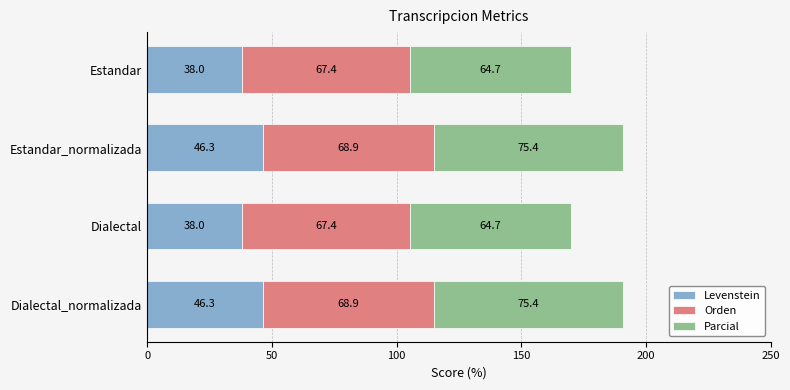

The value of Levenstein at Dialectal is 21.8. True or false?

False